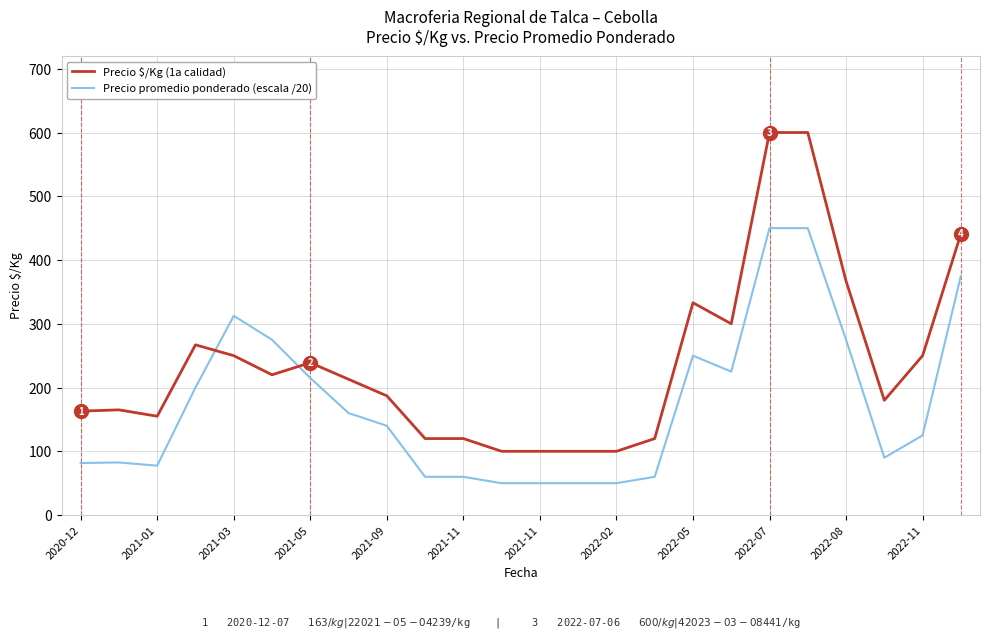

Which series has the widest spread of values?

Precio $/Kg (1a calidad)